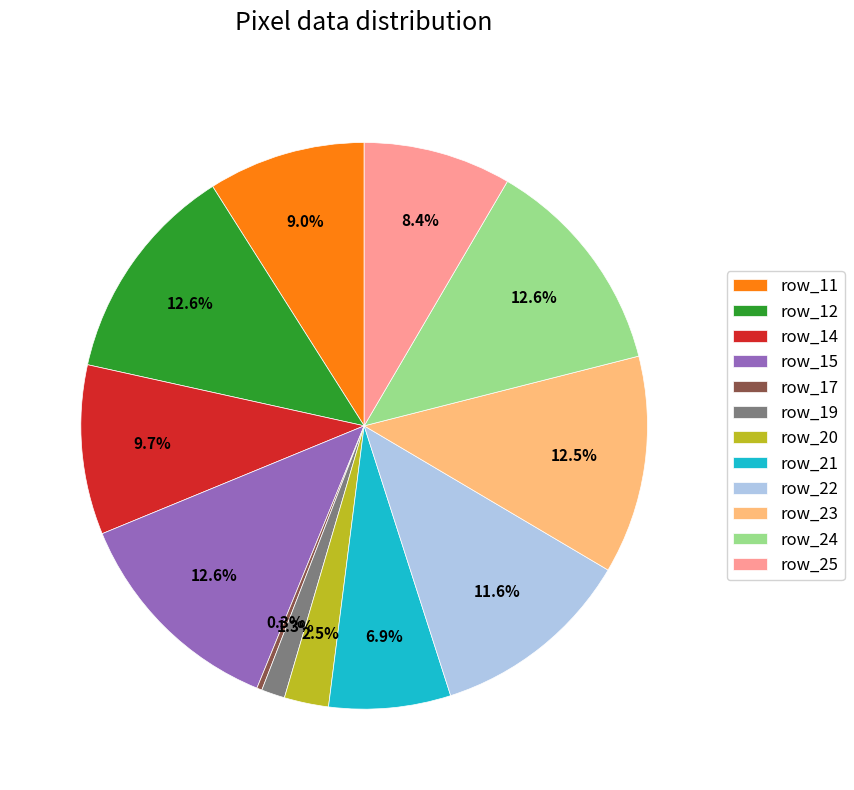

Which slice is the smallest?

row_17